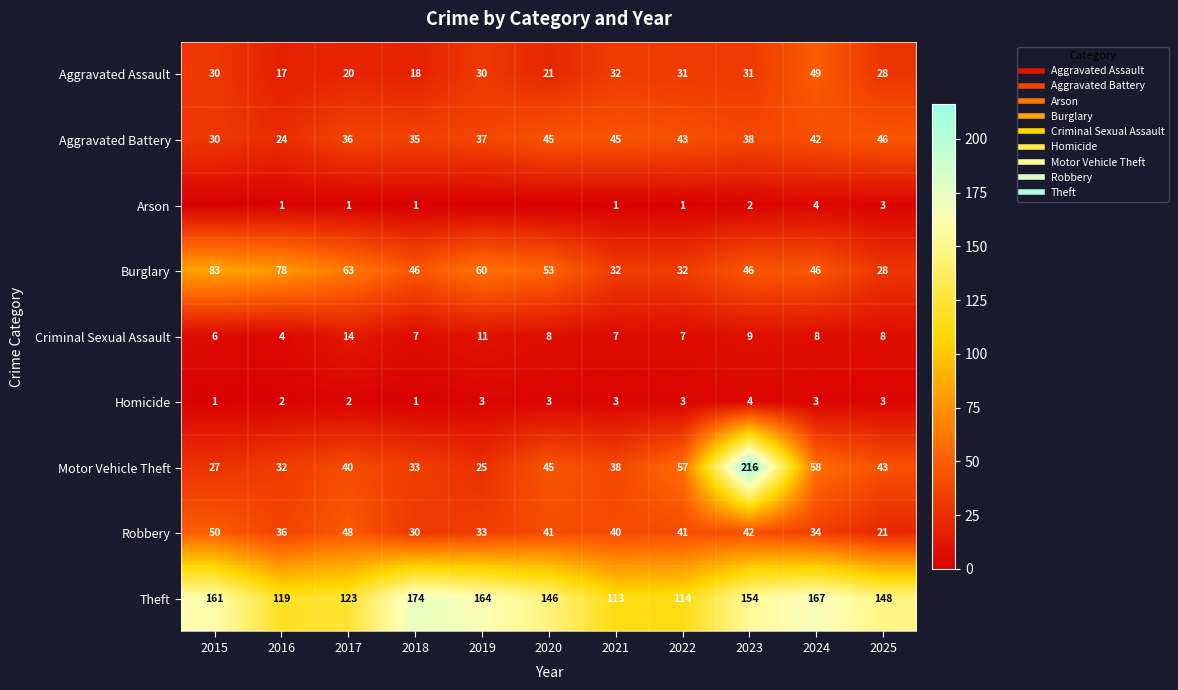

Which has a higher value, 2016 or 2020?

2020